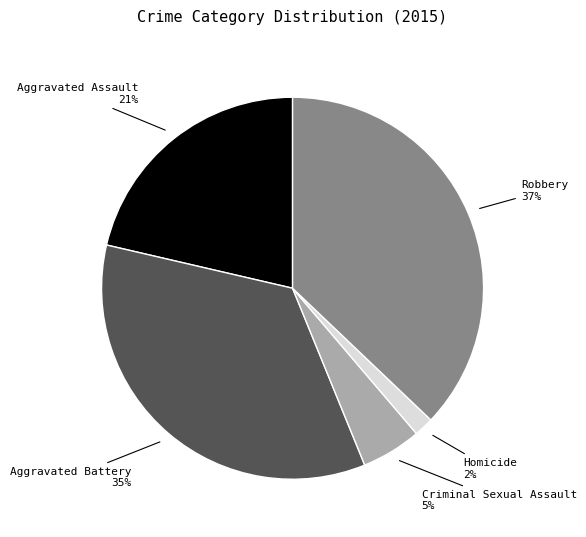

To the nearest percent, what is the average slice percentage?

20%